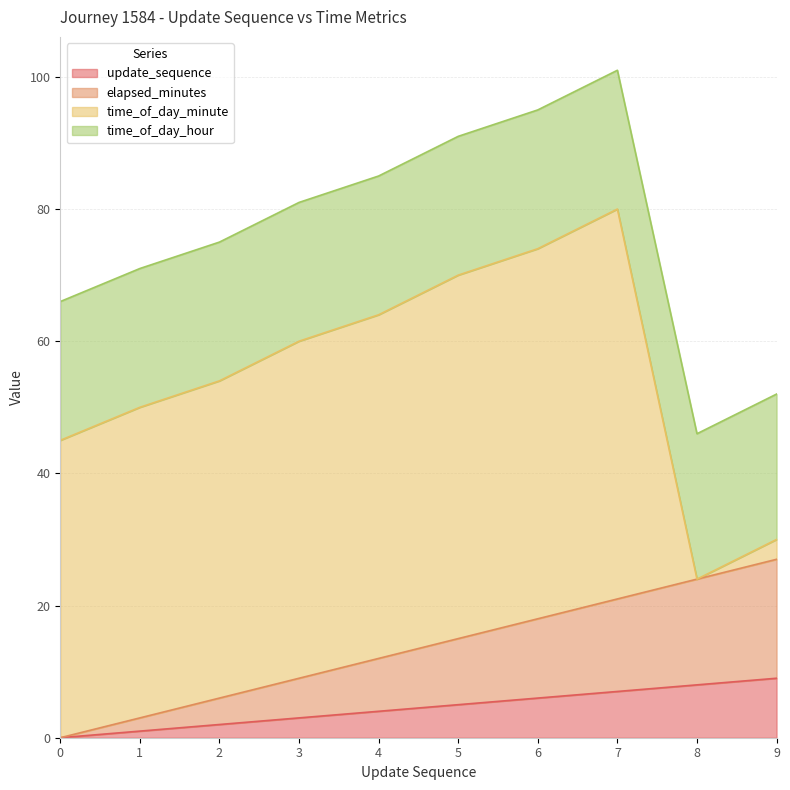

What is the difference between the second highest and minimum values in the update_sequence series?

8